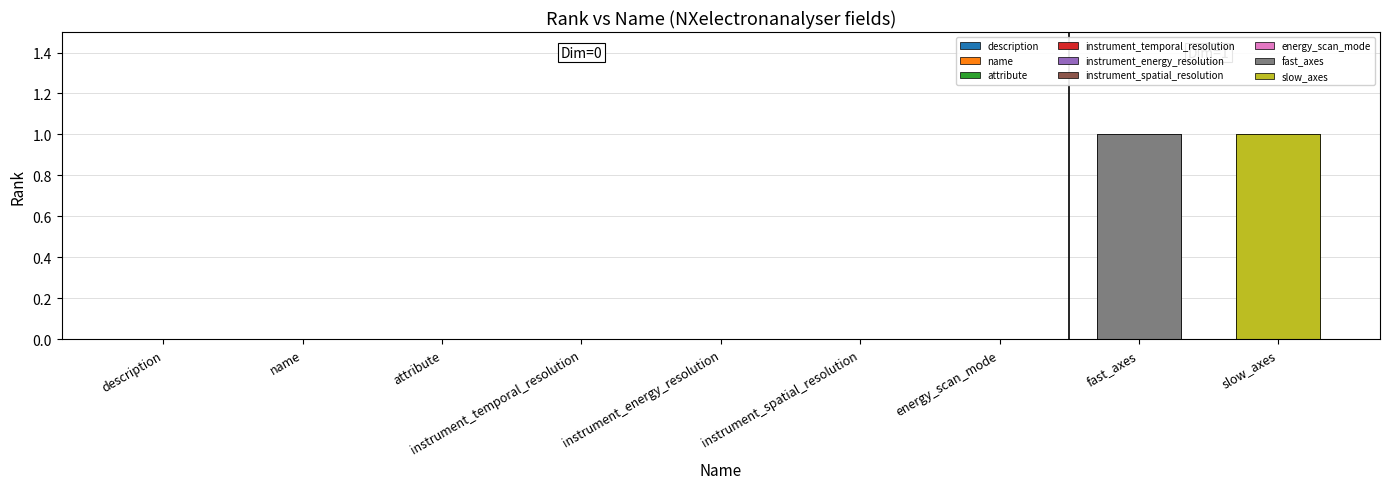

What position from the right is slow_axes?

1